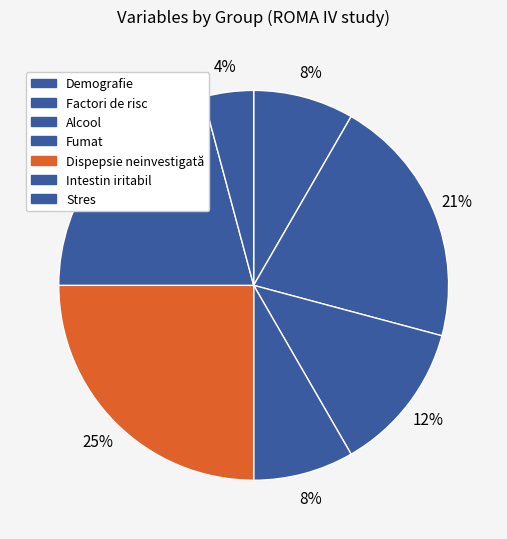

How many segments does this pie chart have?

7